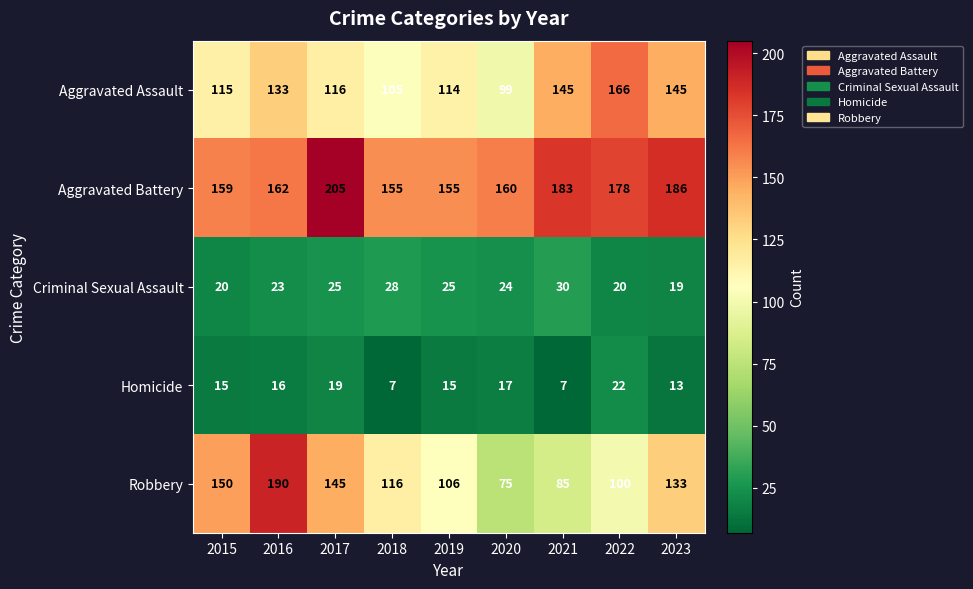

How many categories are shown in the chart?

9